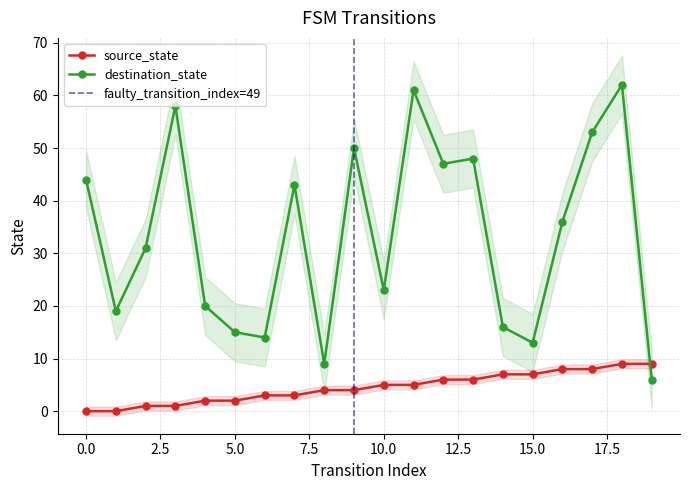

How many data points in source_state are less than 5?

10